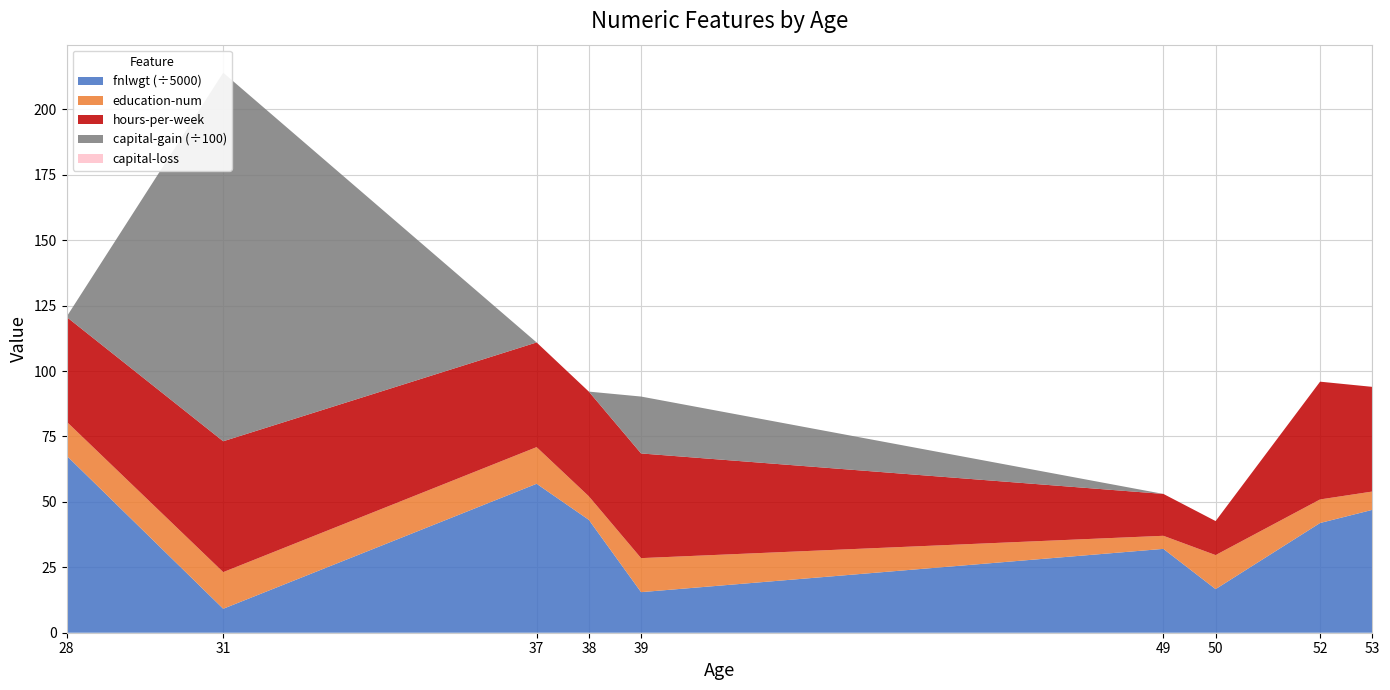

Reading left to right, list all the values displayed in this chart.

fnlwgt: 28=338409	31=45781	37=284582	38=215646	39=77516	49=160187	50=83311	52=209642	53=234721
education-num: 28=13	31=14	37=14	38=9	39=13	49=5	50=13	52=9	53=7
hours-per-week: 28=40	31=50	37=40	38=40	39=40	49=16	50=13	52=45	53=40
capital-gain: 28=0	31=14084	37=0	38=0	39=2174	49=0	50=0	52=0	53=0
capital-loss: 28=0	31=0	37=0	38=0	39=0	49=0	50=0	52=0	53=0